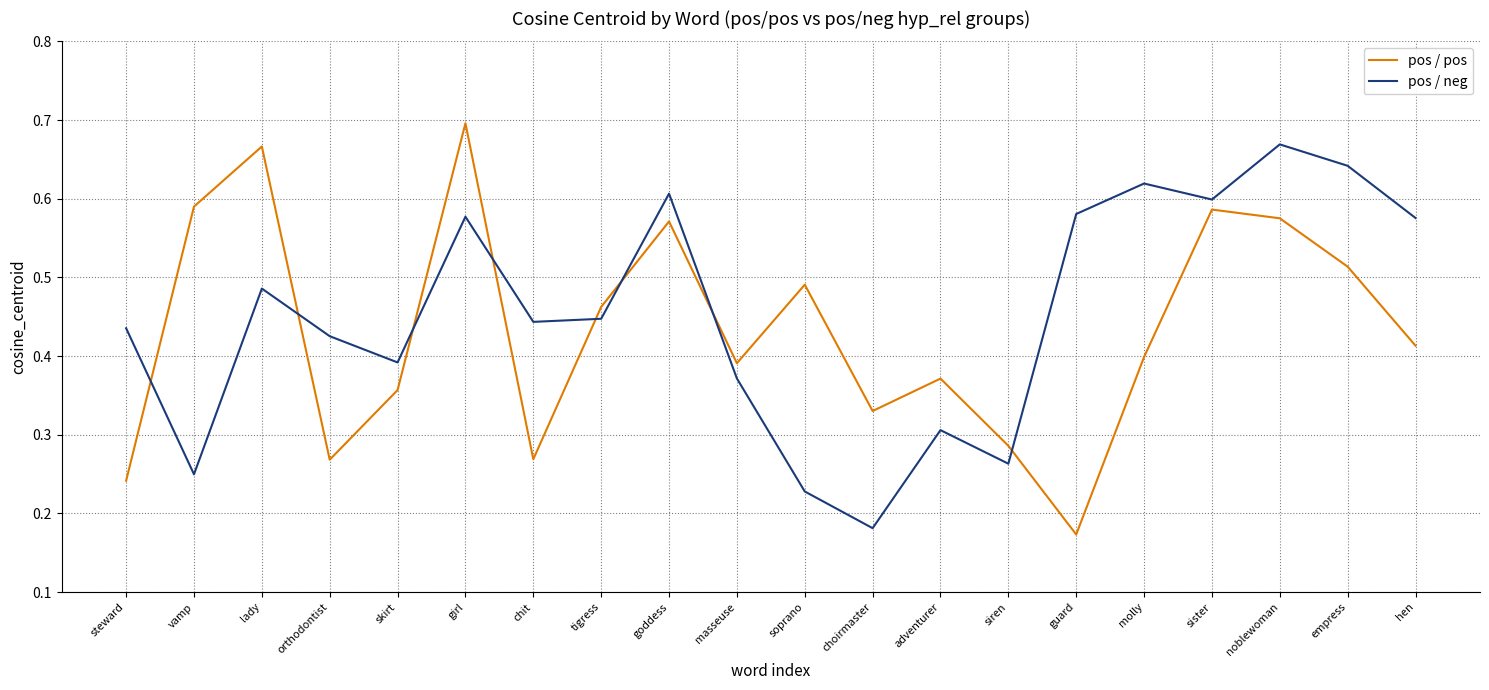

Which category has the highest value in the pos / pos series?

girl